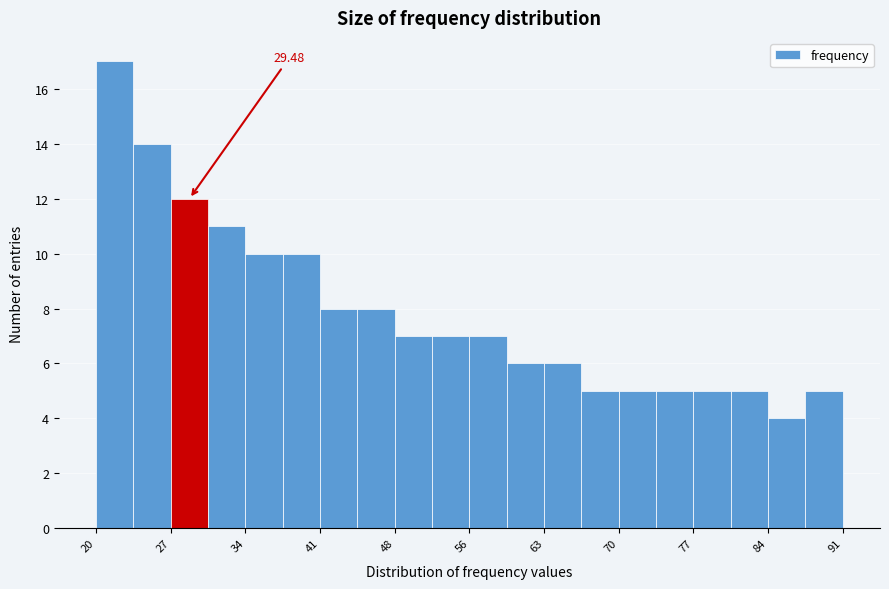

Read against the x-axis, roughly where is the centre of the tallest bar?

22